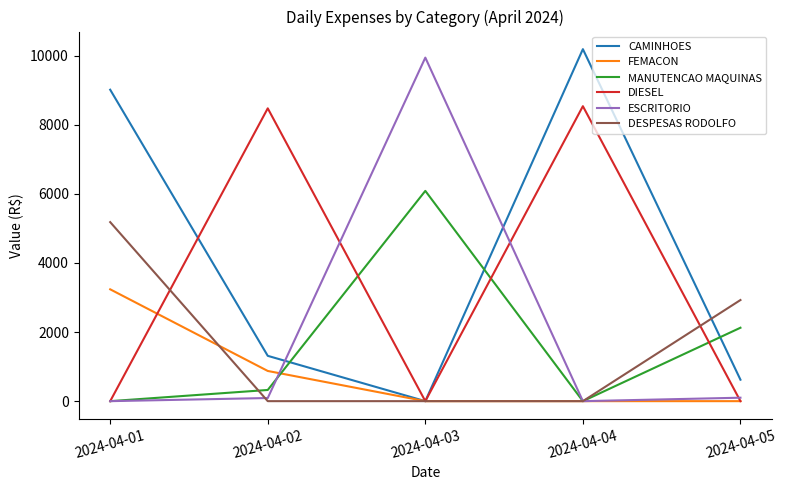

At which label does MANUTENCAO MAQUINAS first exceed 324?

2024-04-02